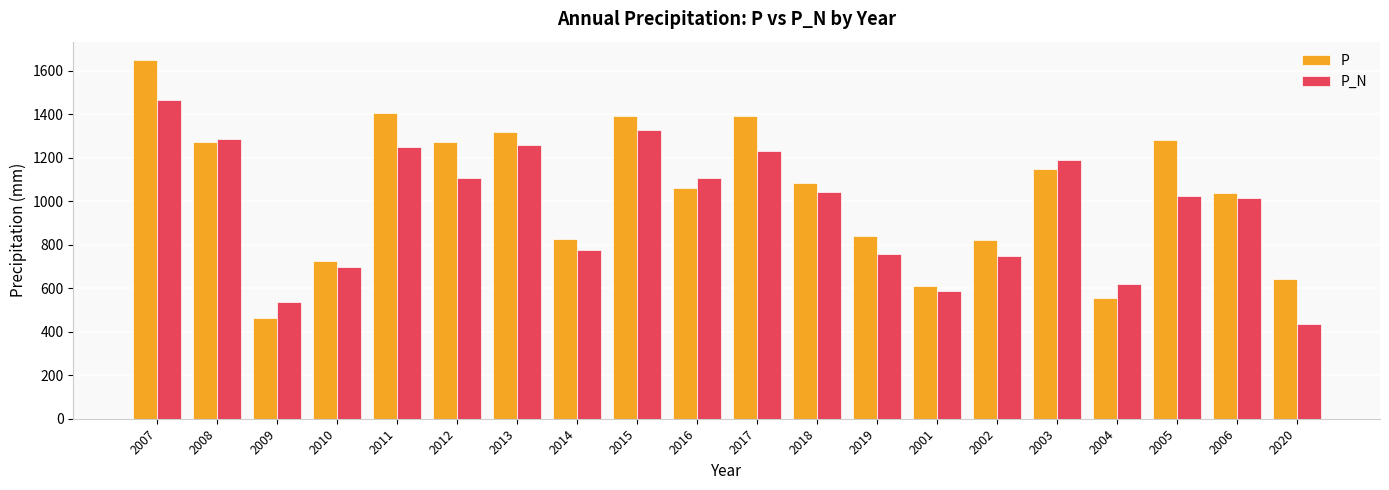

Which series has the largest total across all categories?

P